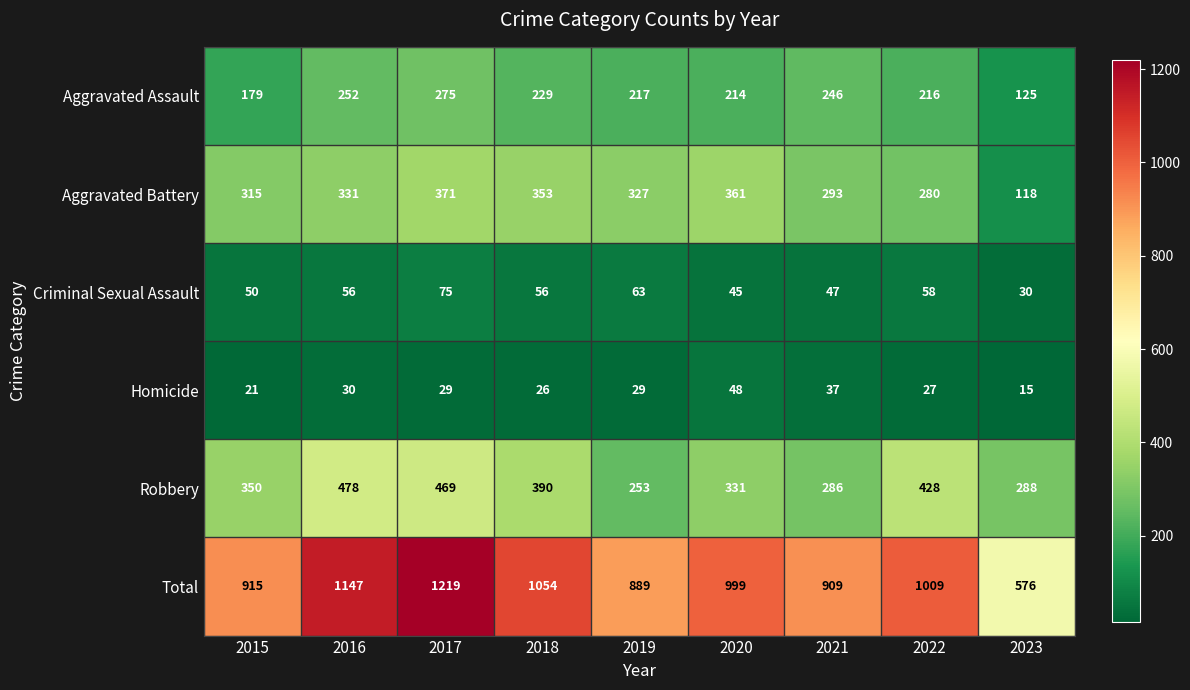

The Aggravated Battery series shows 120 at 2017. True or false?

False